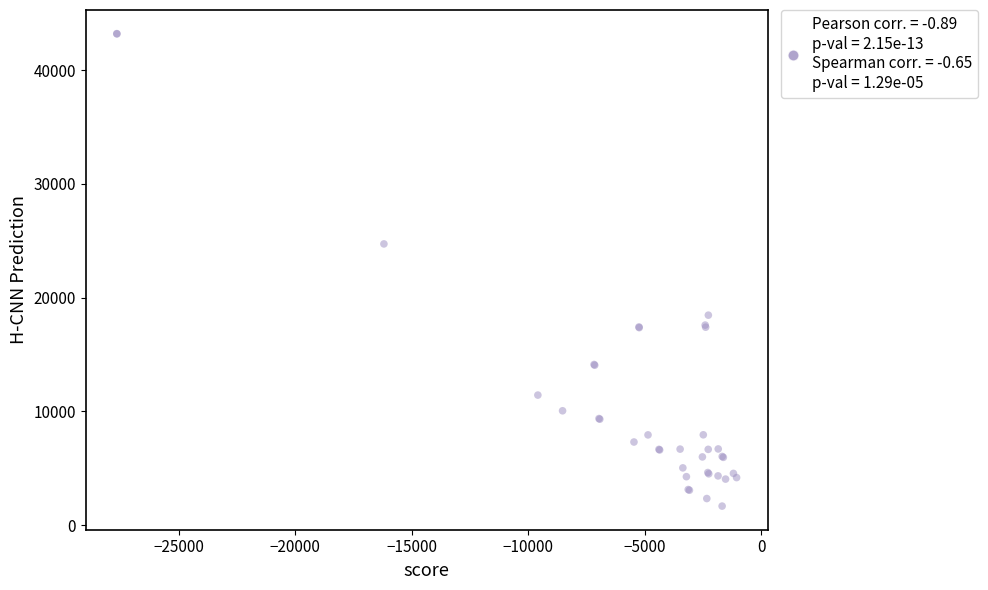

What Y value in the scatter plot is closest to 22436?

24715.8